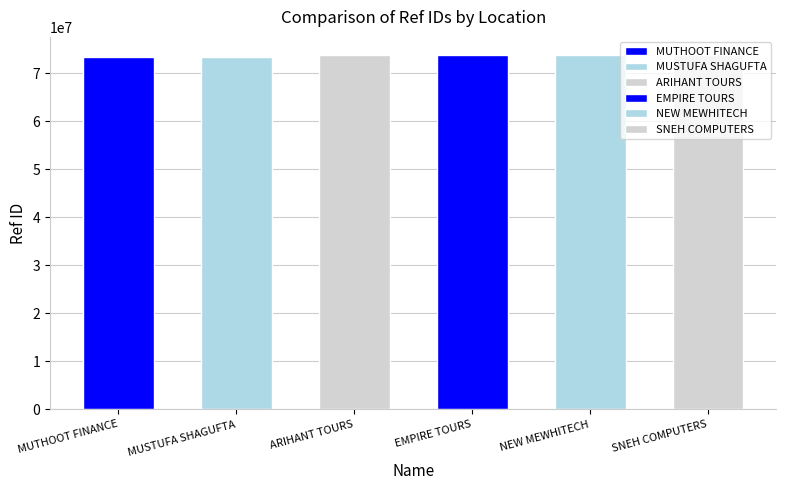

At which category does the chart reach its minimum across all series?

MUTHOOT FINANCE